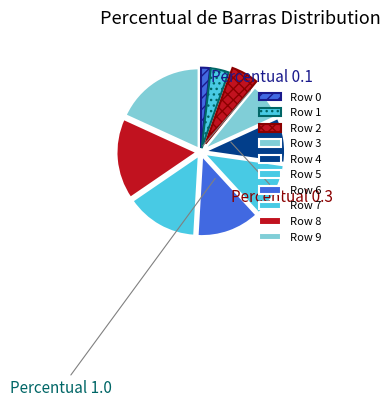

Which category has the biggest portion of the pie?

9